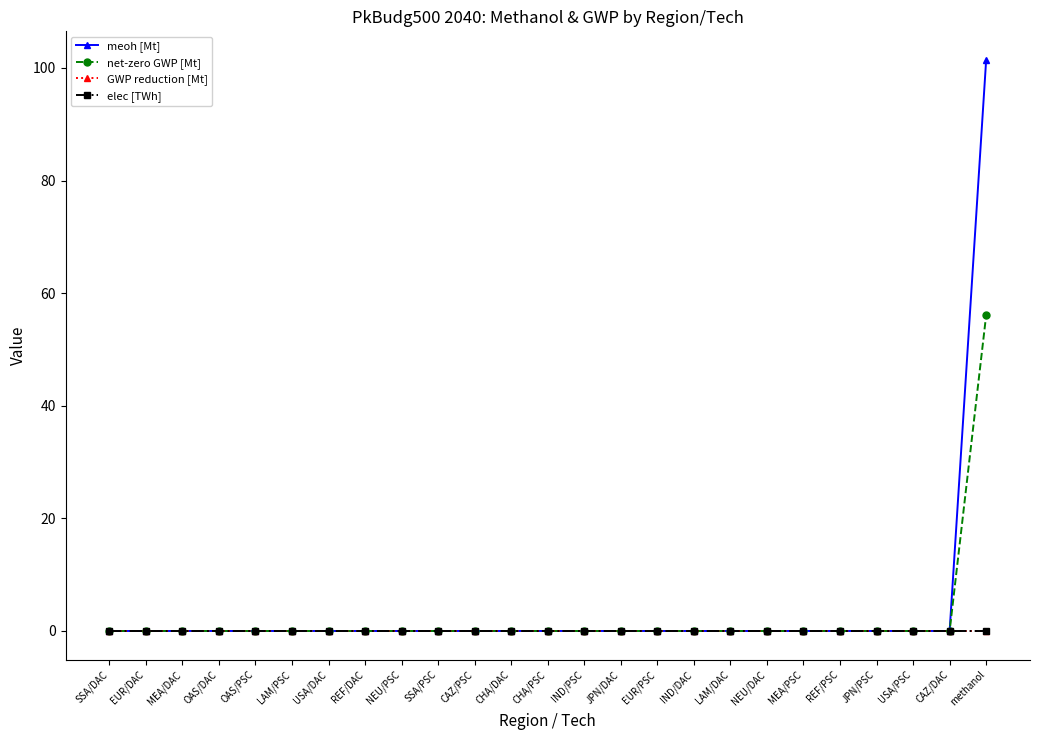

What is the highest value of the meoh [Mt] series?

101.4